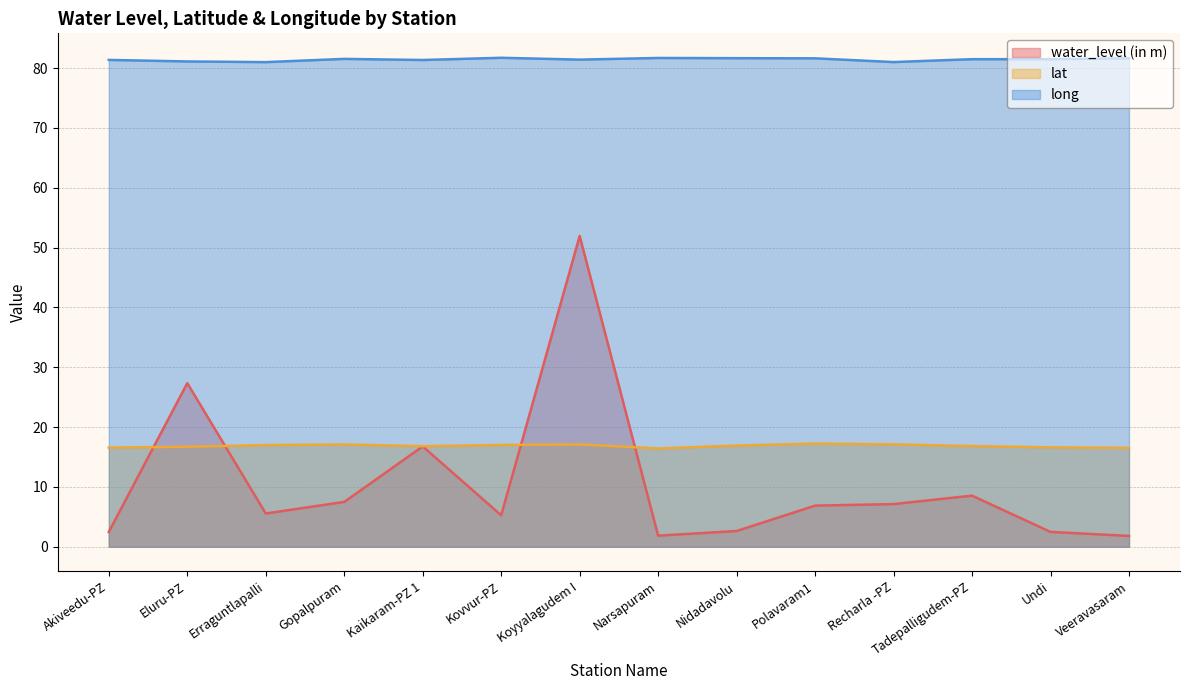

At how many categories does at least one series exceed 30?

14